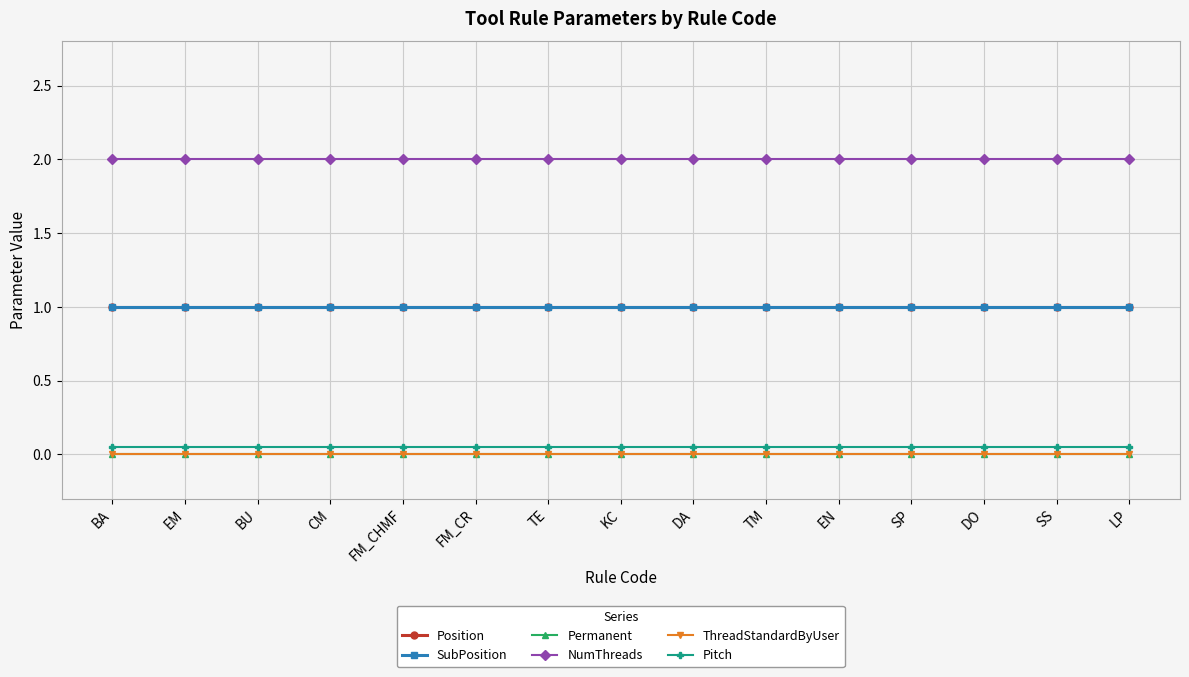

At how many categories does at least one series exceed 1?

15